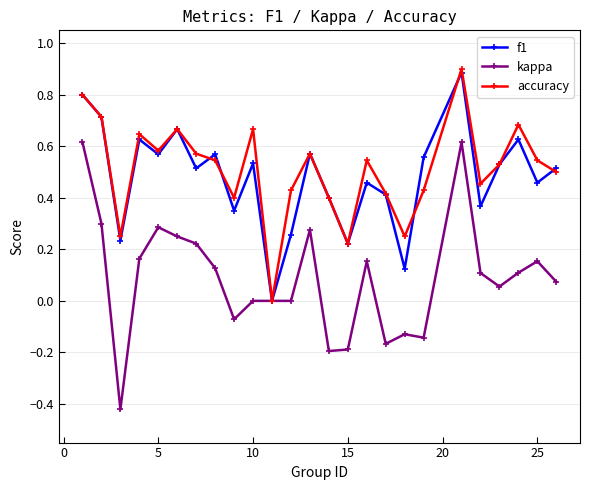

True or false: f1 has more than 1 interior local peaks.

True